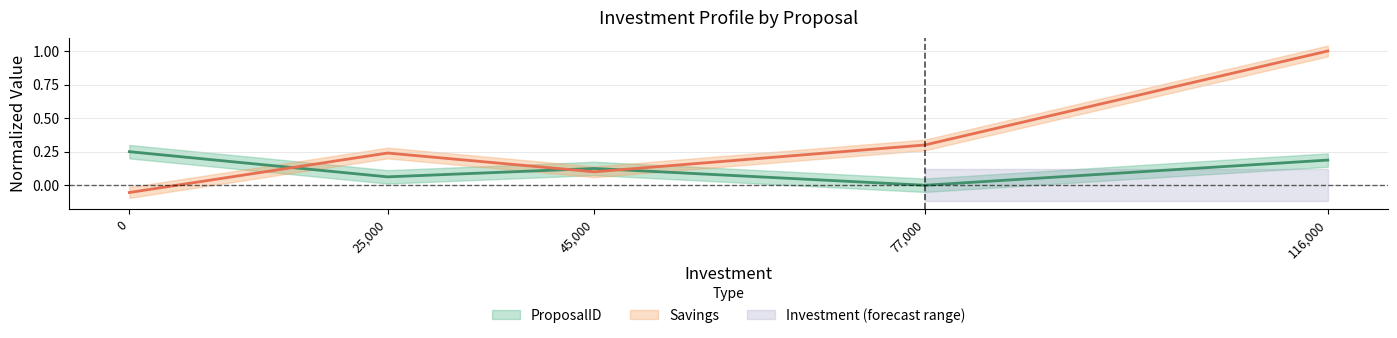

How many values in ProposalID are above zero?

4